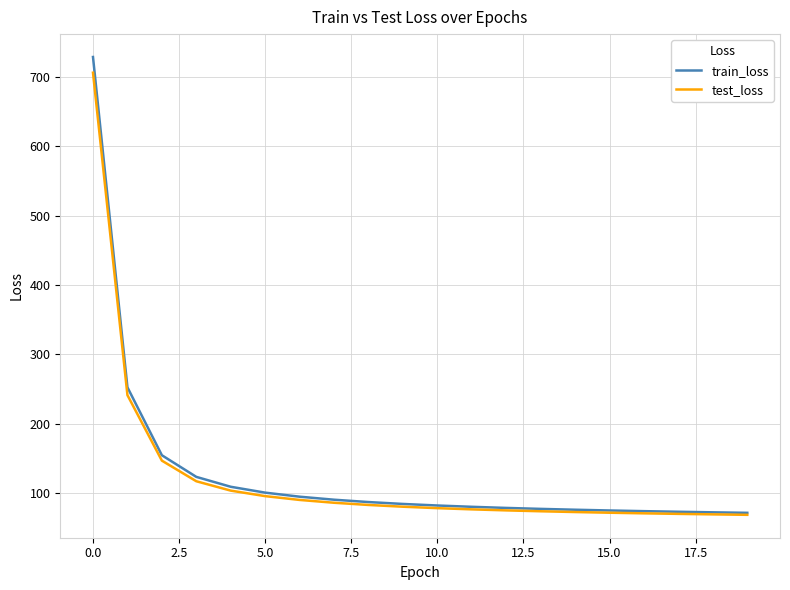

Which series has the widest spread of values?

train_loss